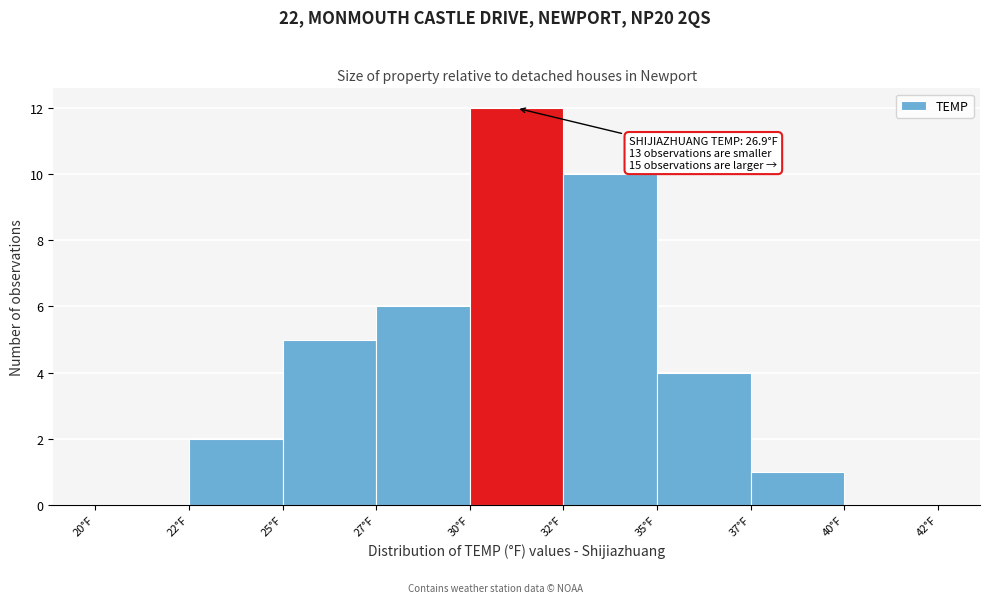

Reading left to right, list all the values displayed in this chart.

20°F=0	22°F=2	25°F=5	27°F=6	30°F=12	32°F=10	35°F=4	37°F=1	40°F=0